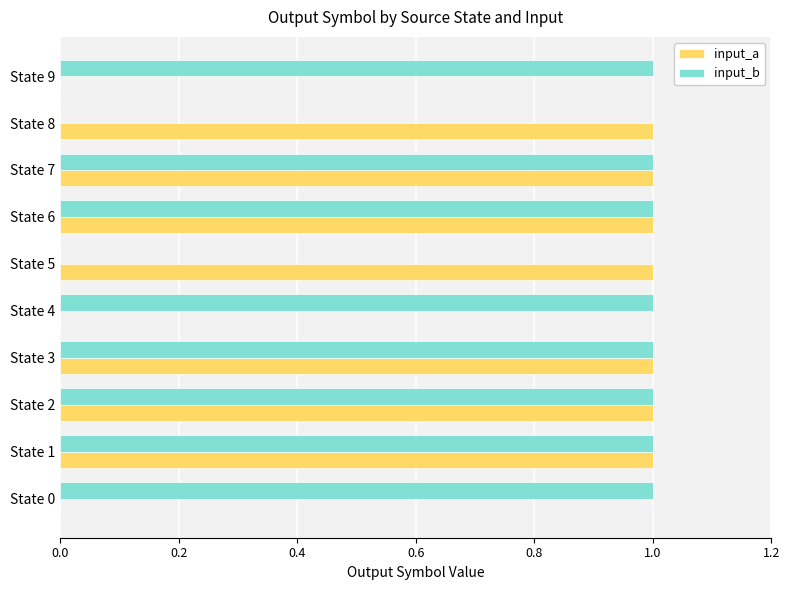

What is the sum of all input_a values?

7